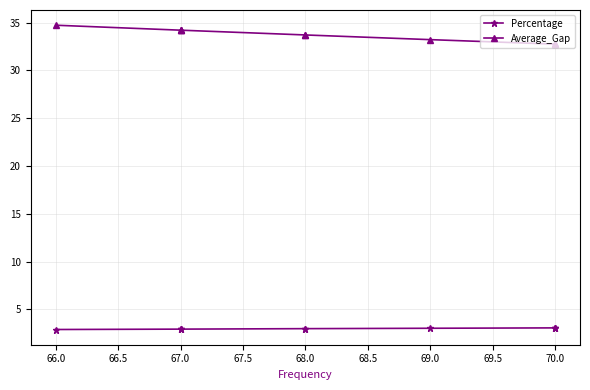

Does the chart display data point markers on the line(s)?

Yes